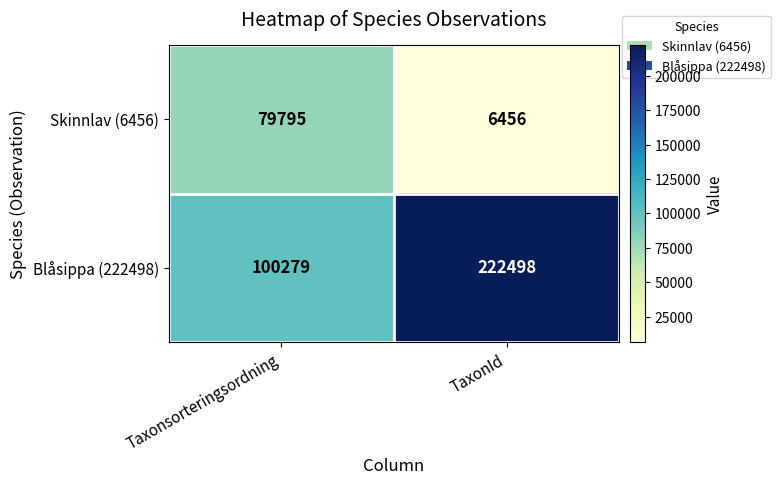

Which series has the largest total across all categories?

Blåsippa (222498)